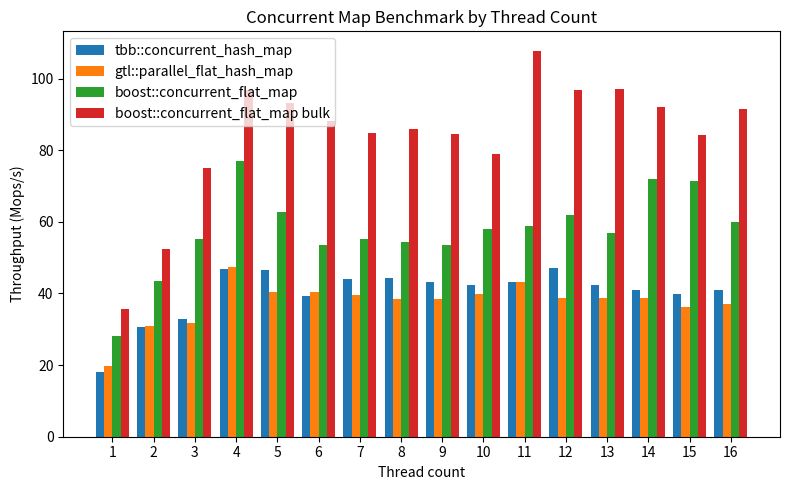

Which series has the largest range (max minus min)?

boost::concurrent_flat_map bulk